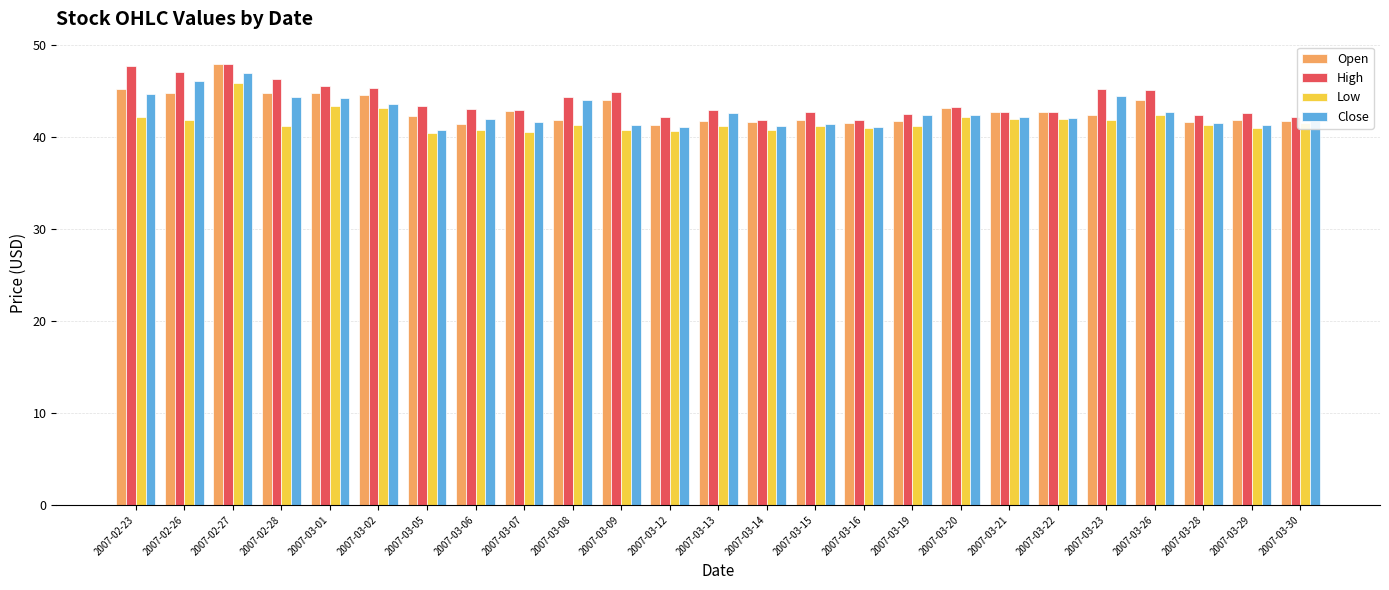

At which category is the sum across all series the highest?

2007-02-27